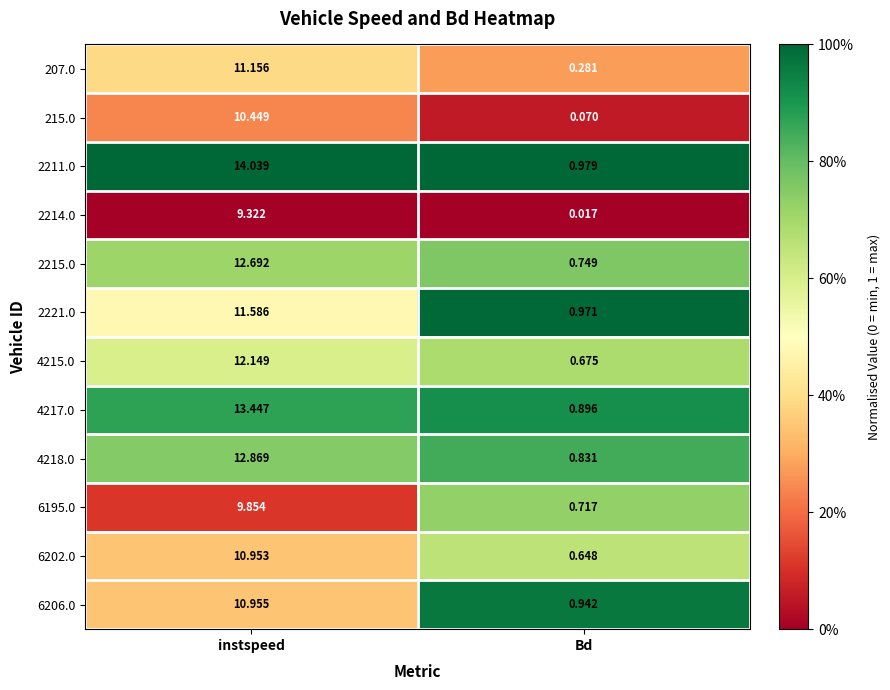

At which category is the sum across all series the highest?

instspeed